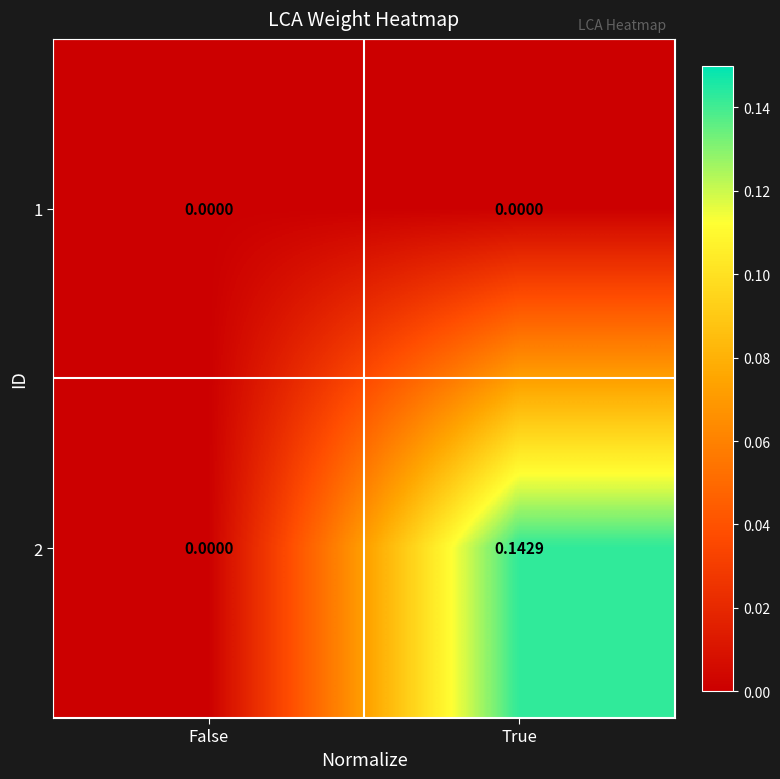

Is the value of 1 at True greater than the value of 2 at True?

No